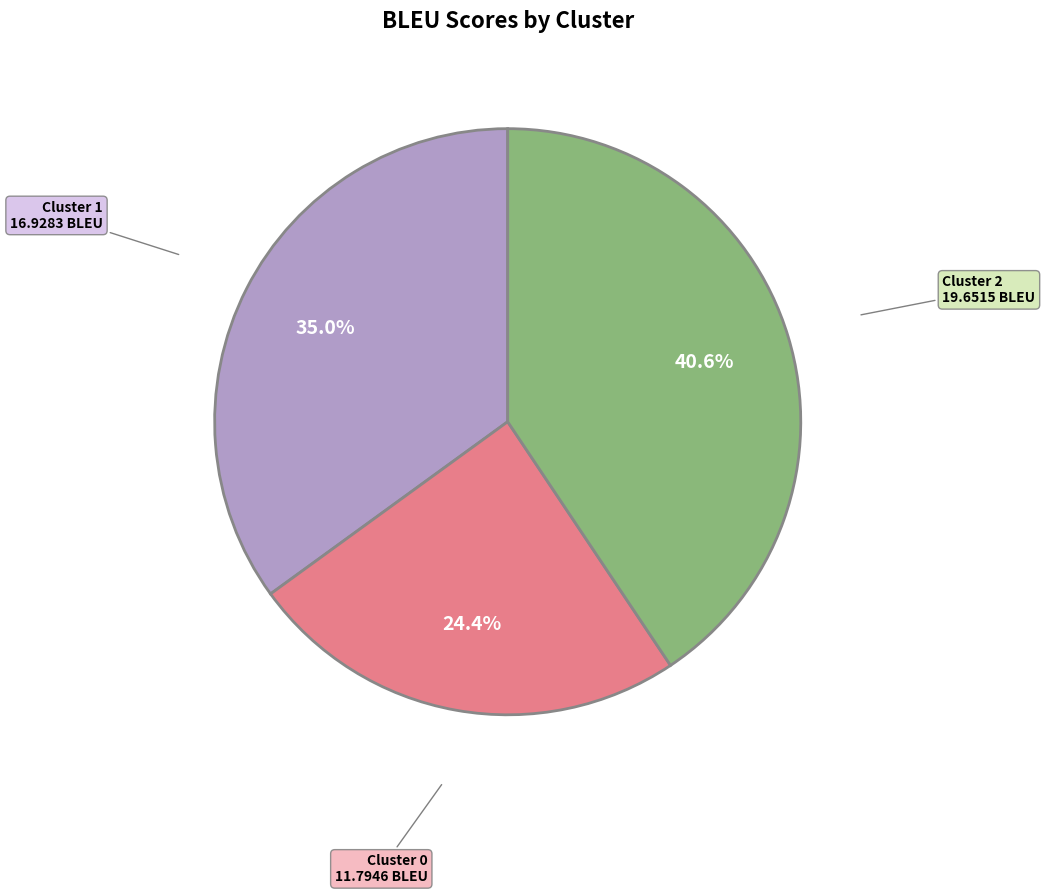

Is there any slice that represents more than half of the pie?

No